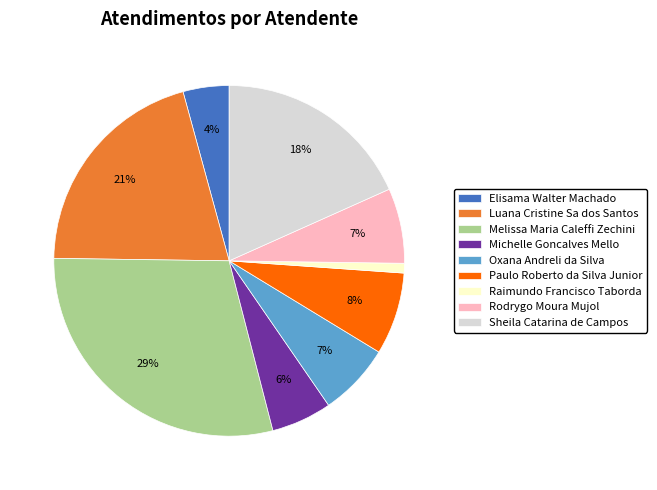

To the nearest percent, what is the average slice percentage?

11%